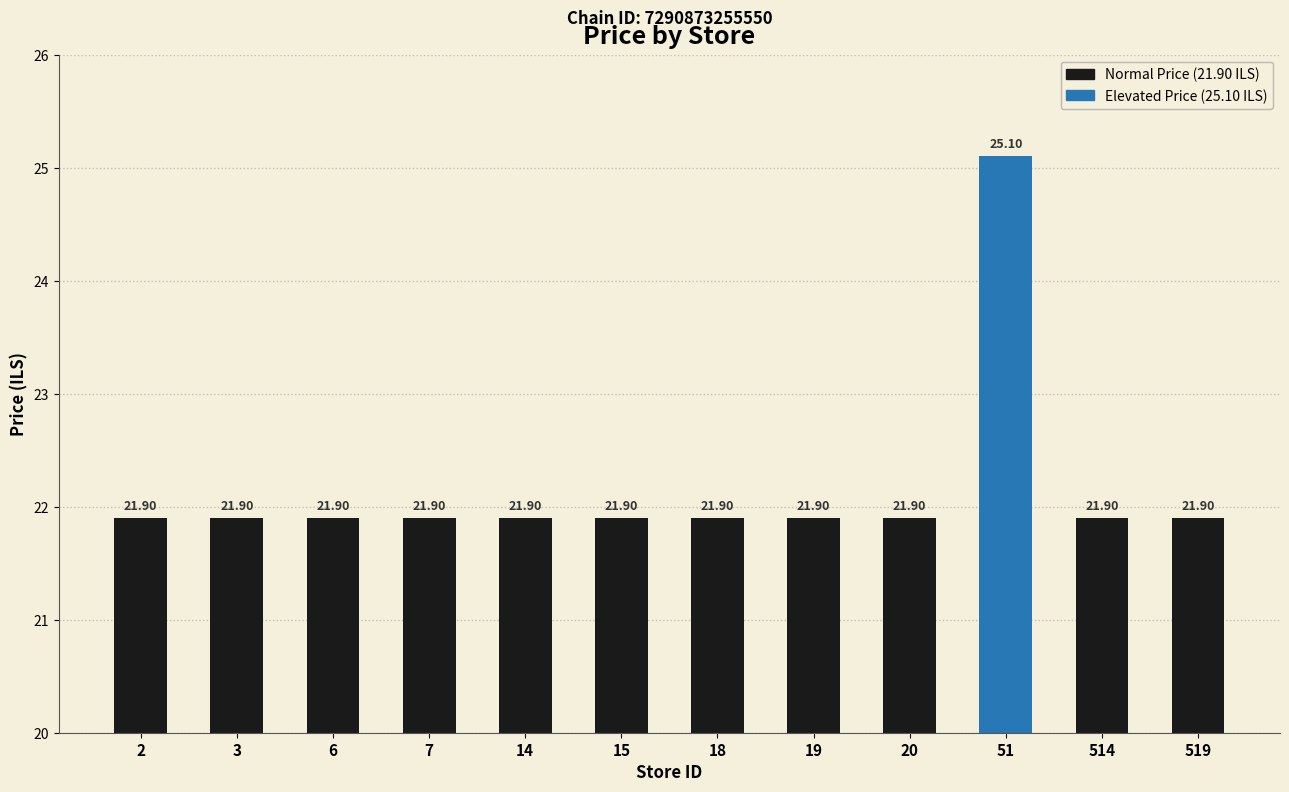

List the labels in order of value, smallest first.

2, 3, 6, 7, 14, 15, 18, 19, 20, 514, 519, 51